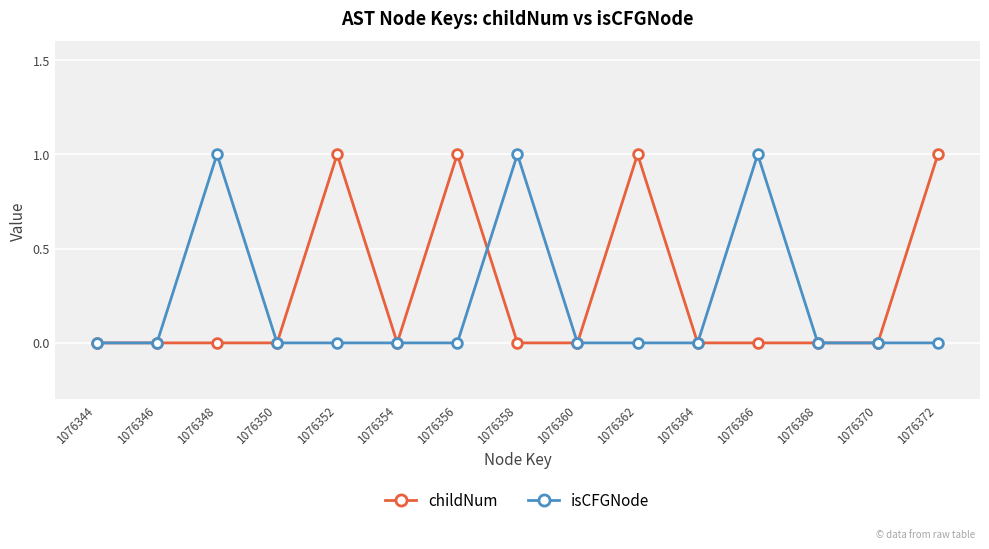

Reading right to left, transcribe all the data shown in this chart.

childNum: 1076372=1	1076370=0	1076368=0	1076366=0	1076364=0	1076362=1	1076360=0	1076358=0	1076356=1	1076354=0	1076352=1	1076350=0	1076348=0	1076346=0	1076344=0
isCFGNode: 1076372=0	1076370=0	1076368=0	1076366=1	1076364=0	1076362=0	1076360=0	1076358=1	1076356=0	1076354=0	1076352=0	1076350=0	1076348=1	1076346=0	1076344=0